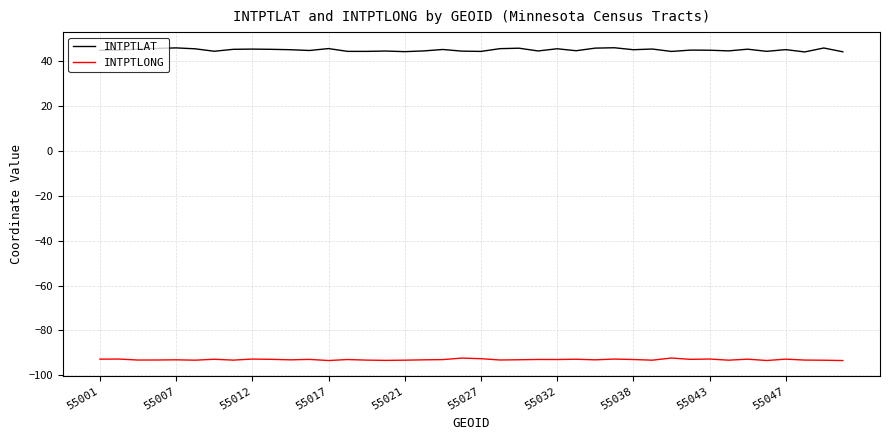

Rank the series by their maximum value, from highest to lowest.

INTPTLAT, INTPTLONG